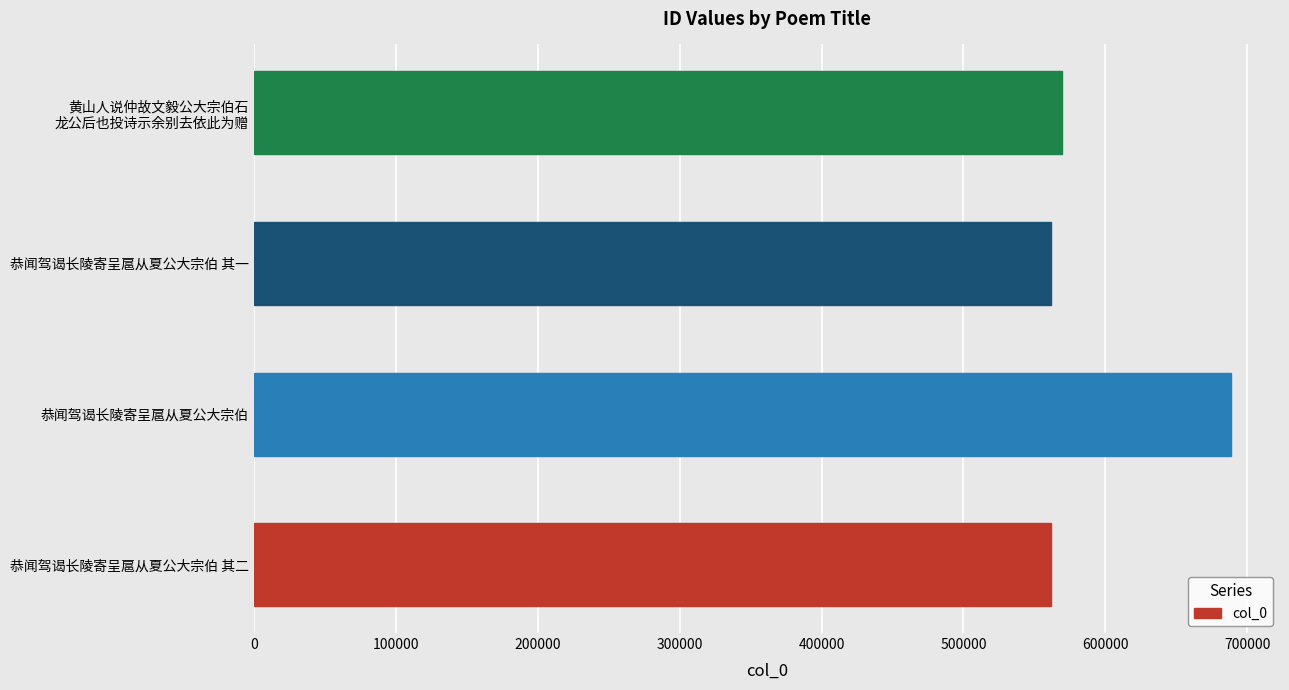

Are the bars horizontal?

Yes